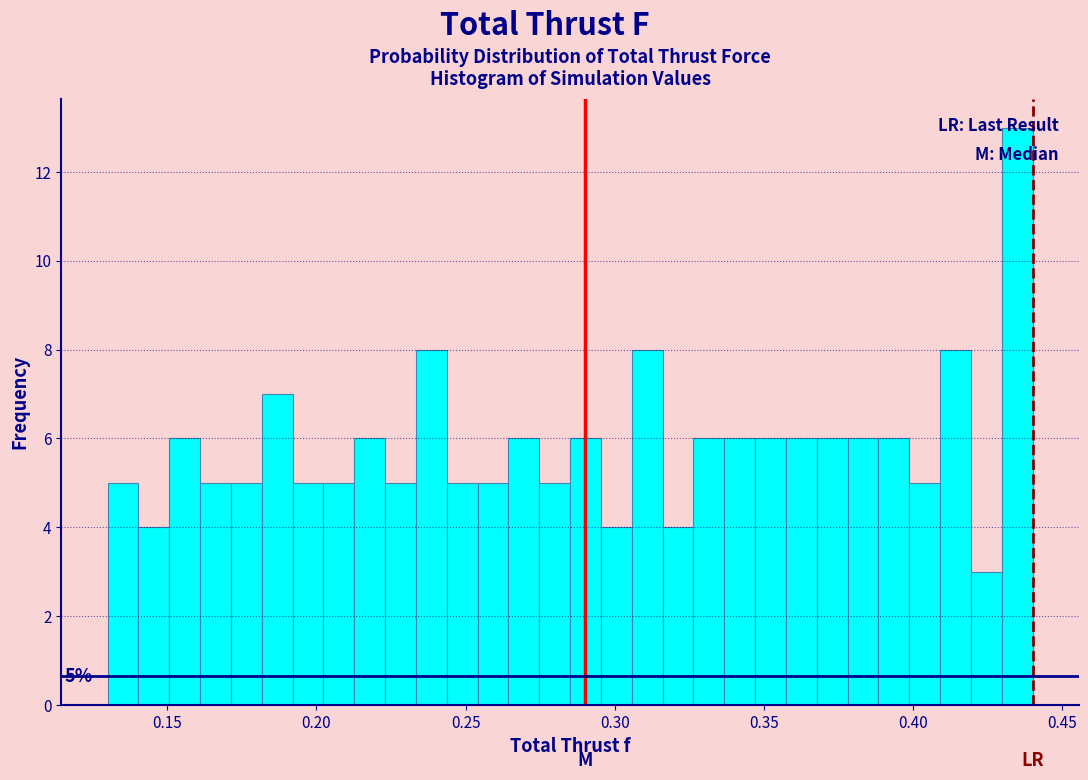

Around what value on the x-axis is the tallest bar? Give the approximate position of its centre, as read against the axis.

0.435